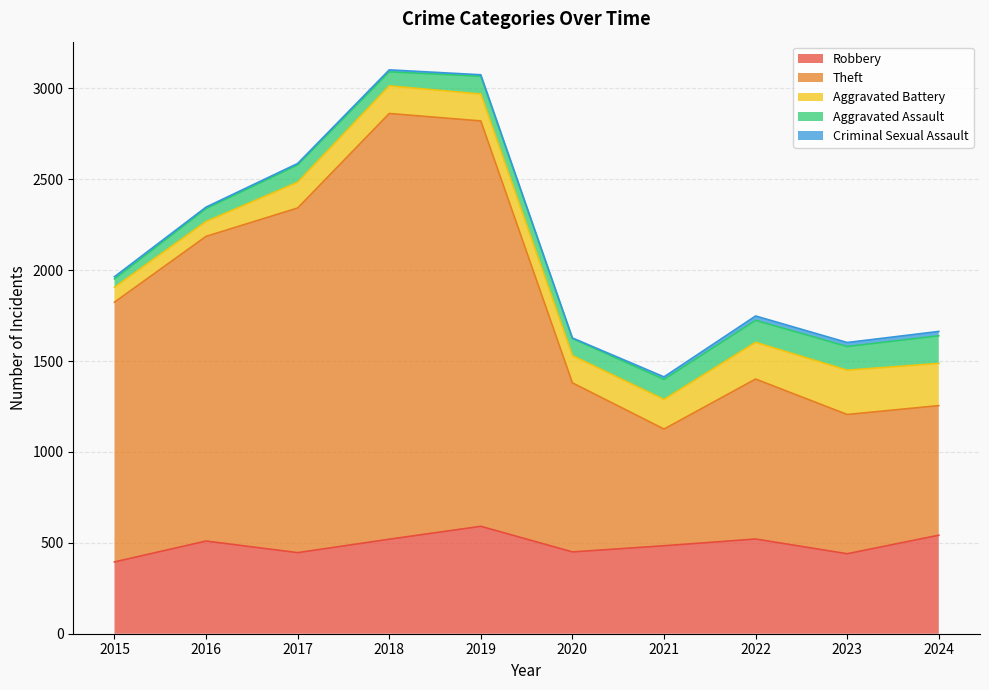

What is the value of the Theft point at the 3rd from the left?

1896